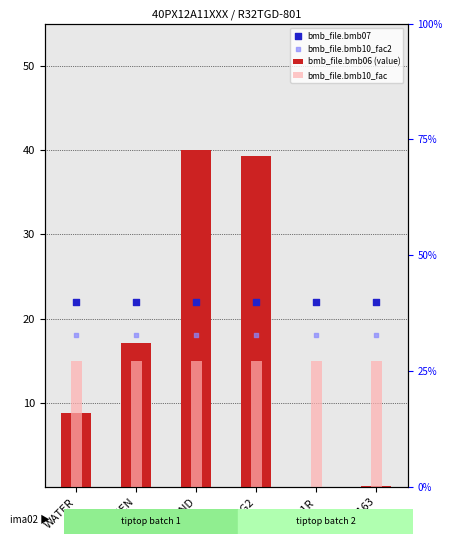

At which category is the sum across all series the highest?

SAND